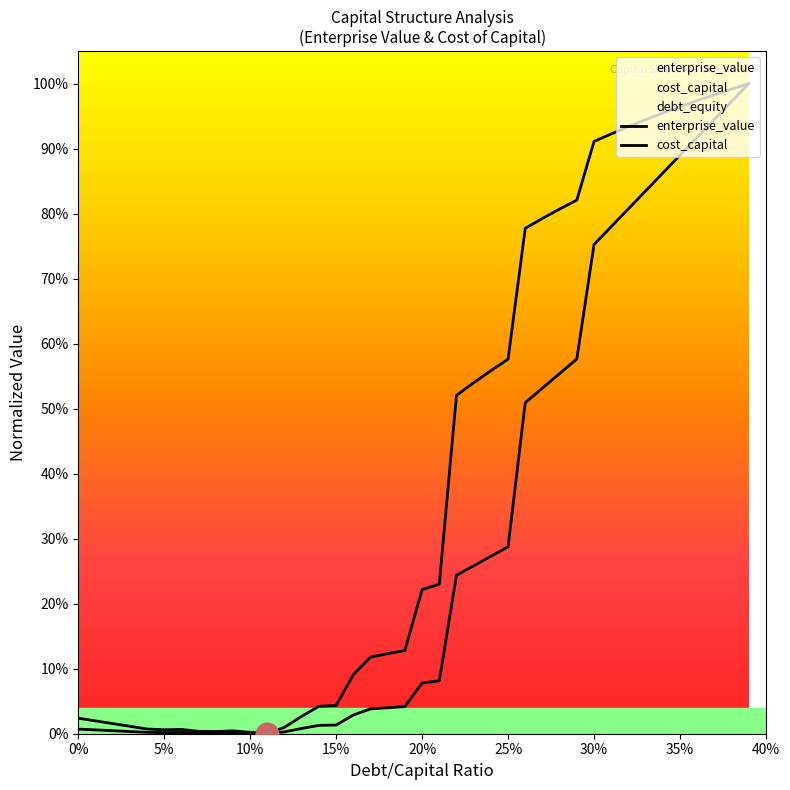

At which category is the sum across all series the highest?

0.39